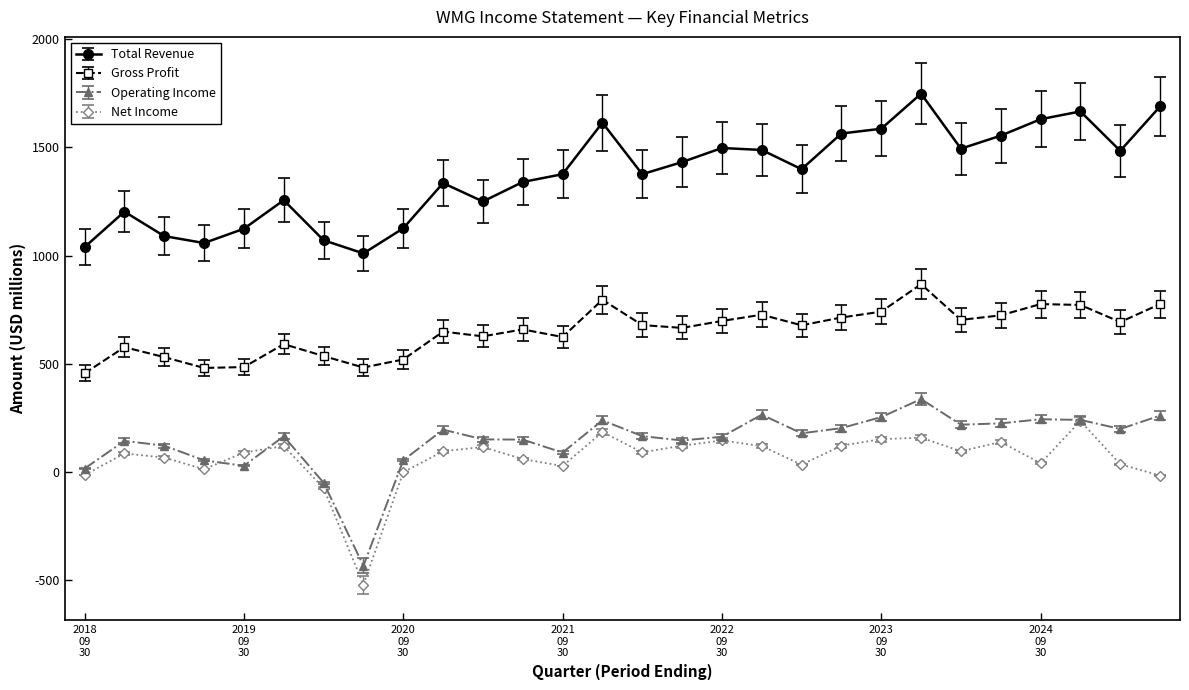

How many lines are shown in the chart?

4